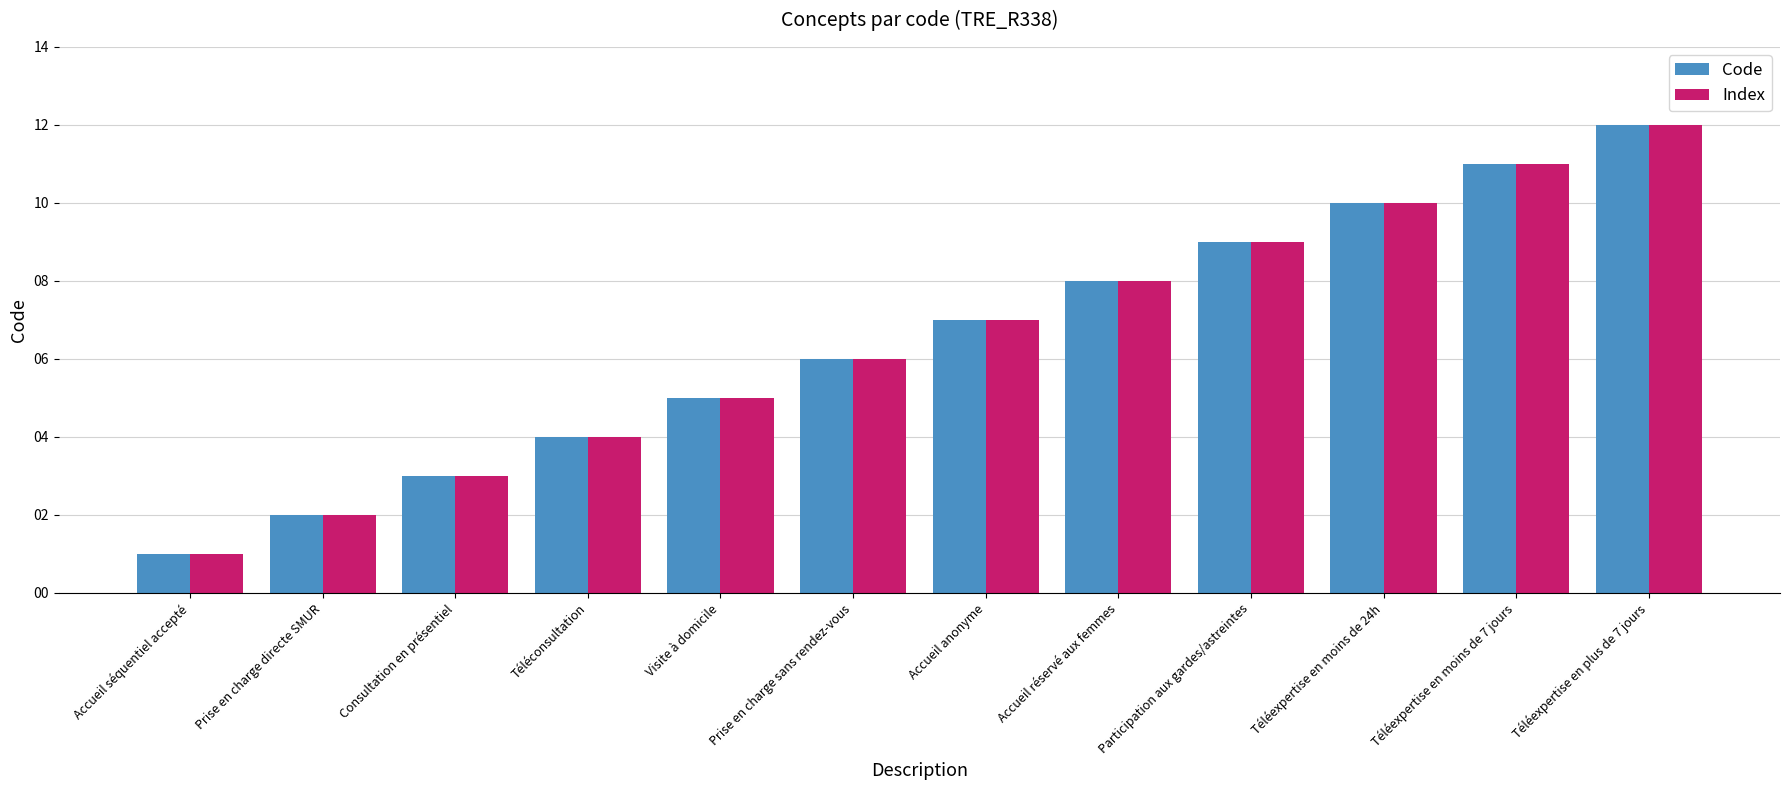

Are the bars horizontal?

No